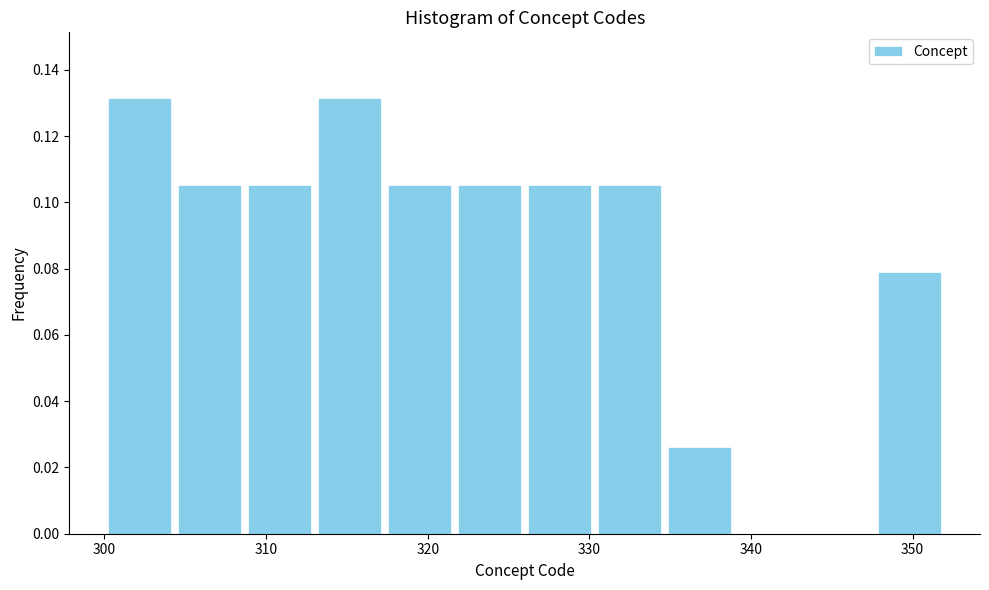

Reading left to right, transcribe this chart: for each bar, give the range it covers on the x-axis and its height. Neither the bar edges nor the heights are printed on the chart, so give them approximately, as read against the axes.

300 to 304: 0.132
304 to 309: 0.106
309 to 313: 0.106
313 to 317: 0.132
317 to 322: 0.106
322 to 326: 0.106
326 to 330: 0.106
330 to 335: 0.106
335 to 339: 0.026
339 to 343: 0
343 to 348: 0
348 to 352: 0.078